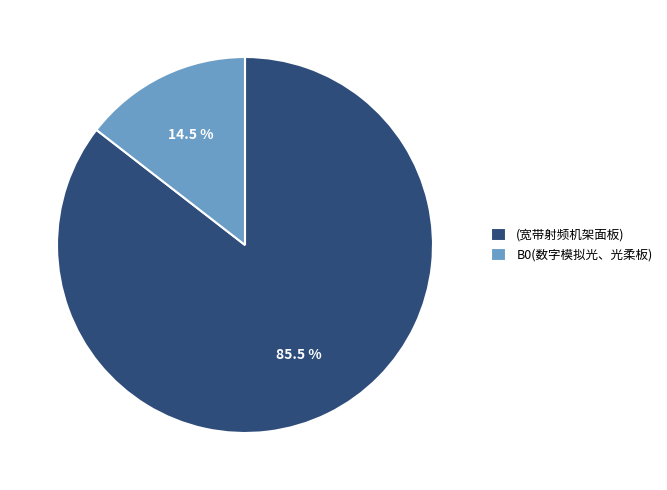

Which slice is the largest?

(宽带射频机架面板)